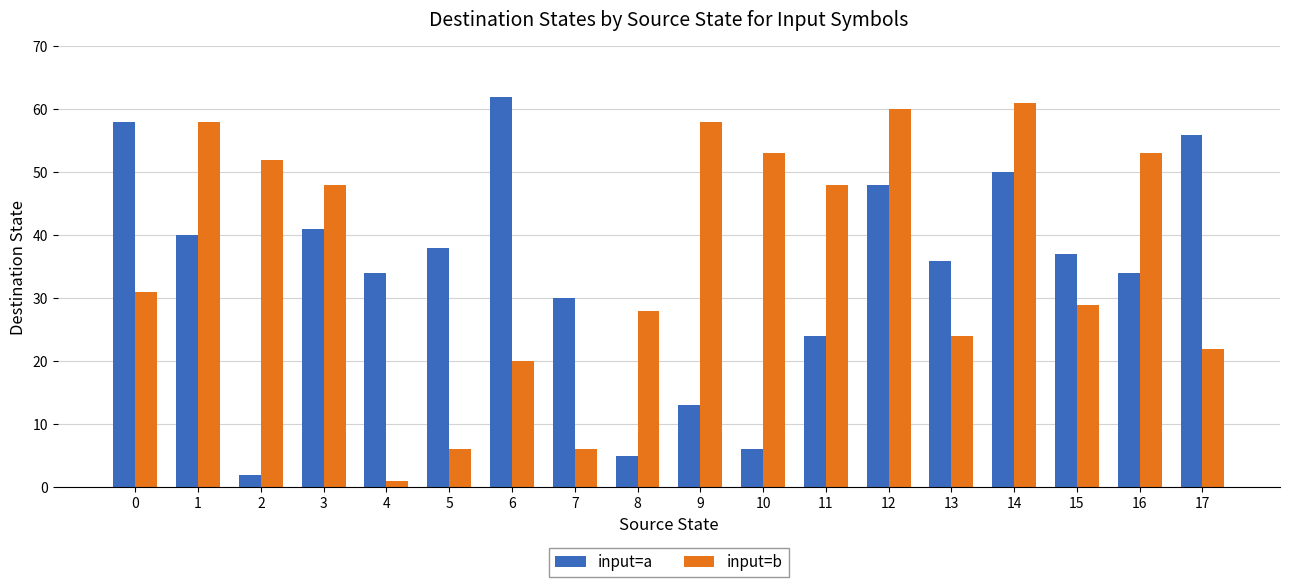

What is the difference between the maximum and second lowest values in the input=a series?

57